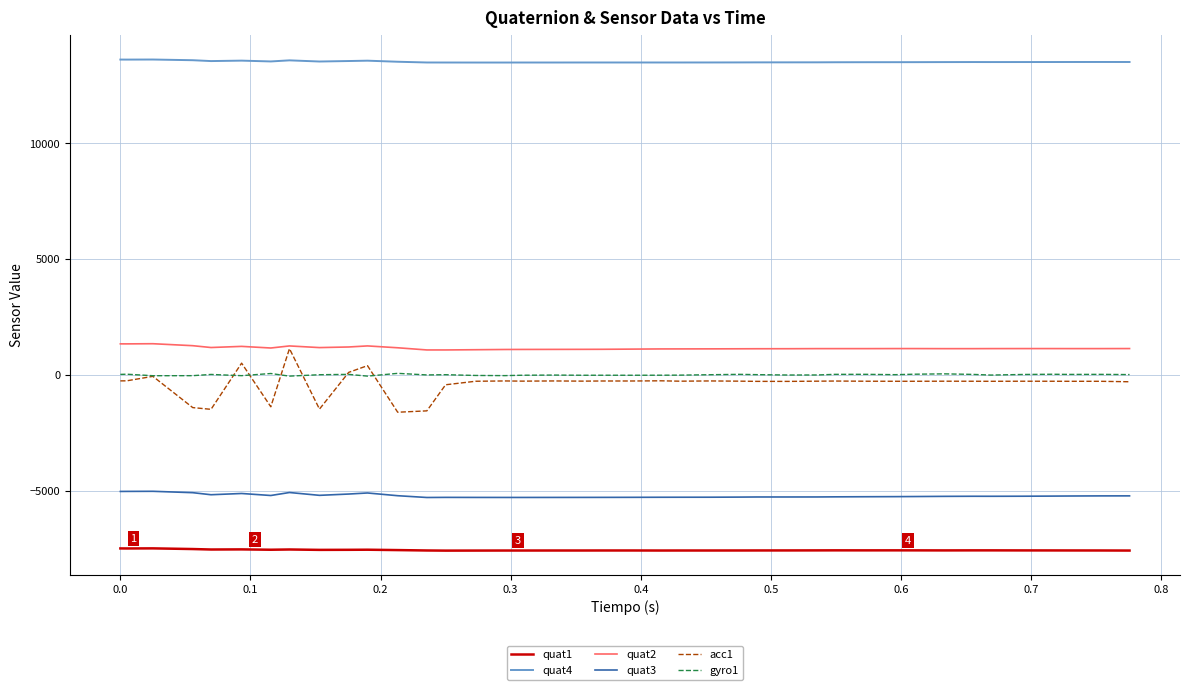

Which series has the largest range (max minus min)?

acc1